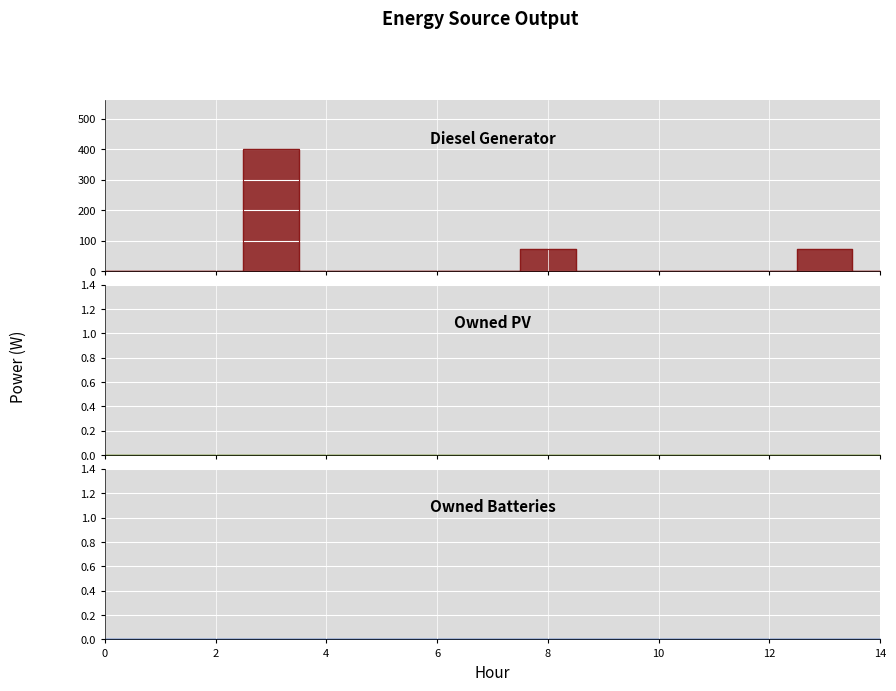

Rank the series by their maximum value, from lowest to highest.

Owned PV, Owned Batteries, Diesel Generator